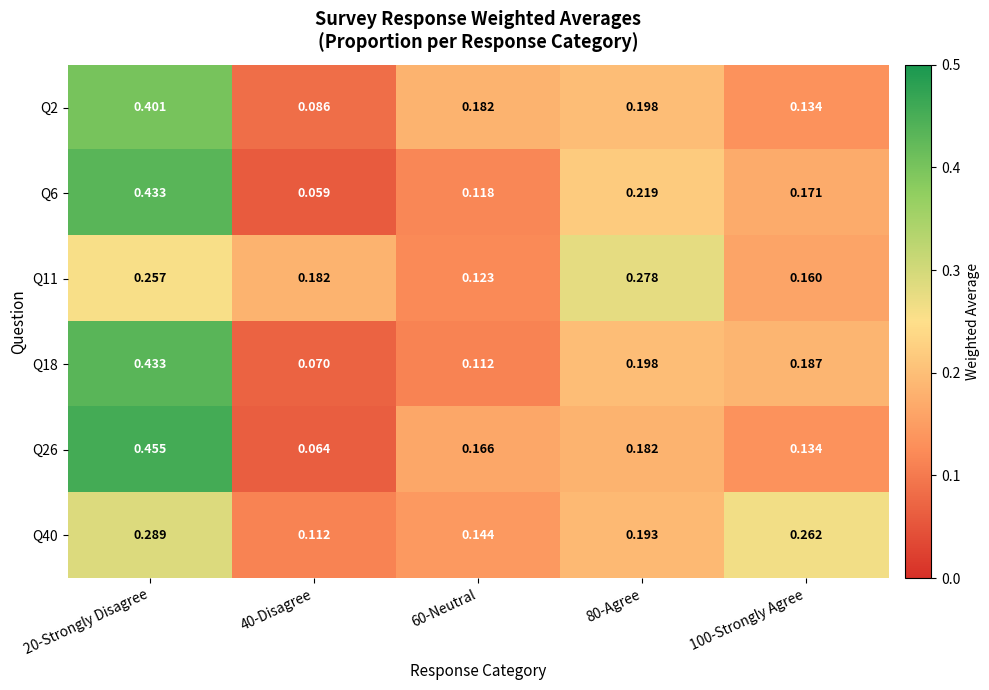

Is the value of Q26 at 80-Agree greater than the value of Q18 at 20-Strongly Disagree?

No